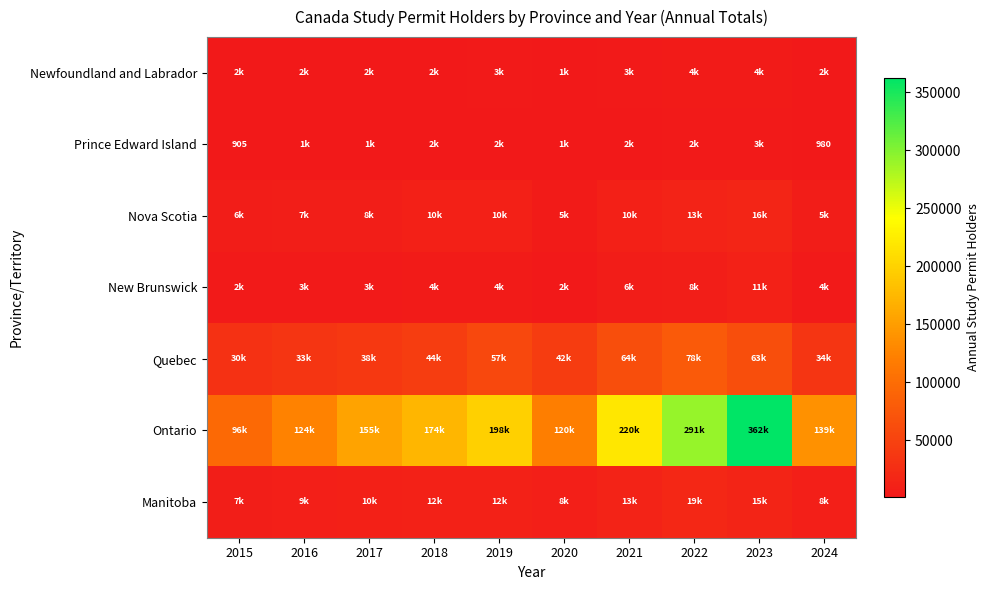

Which has a higher value, 2016 or 2018?

2018